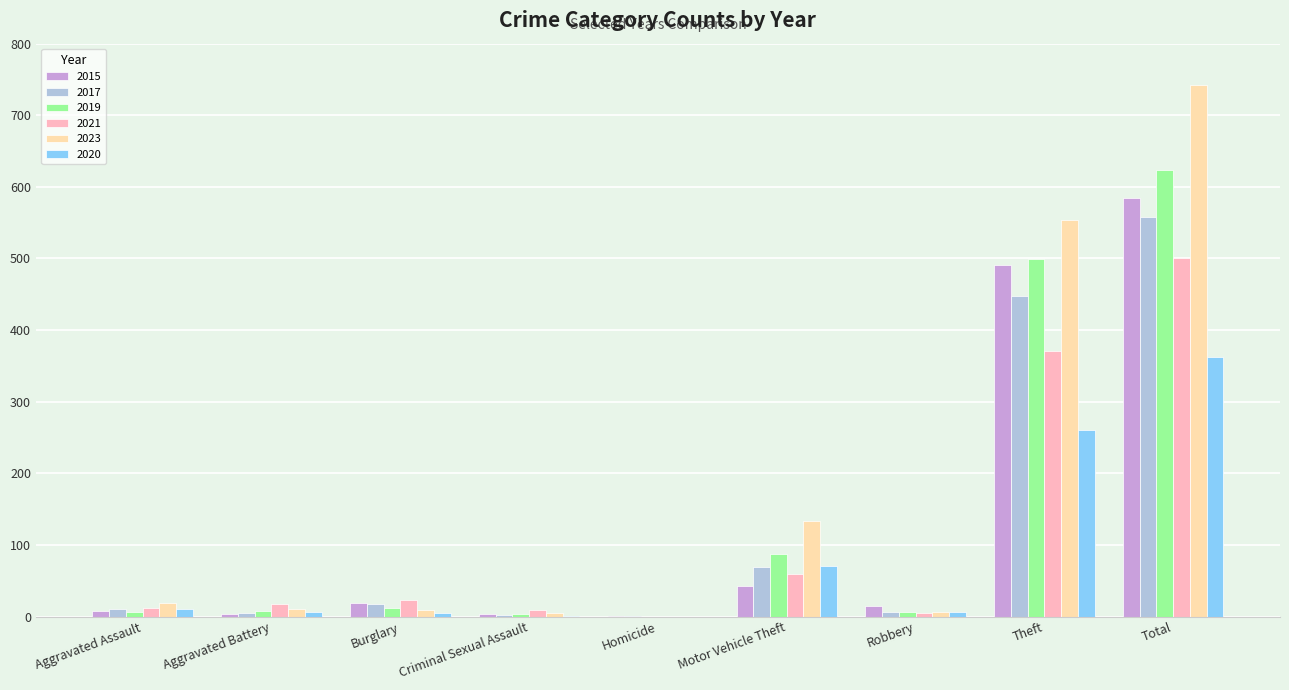

The 2019 series shows 4 at Criminal Sexual Assault. True or false?

True